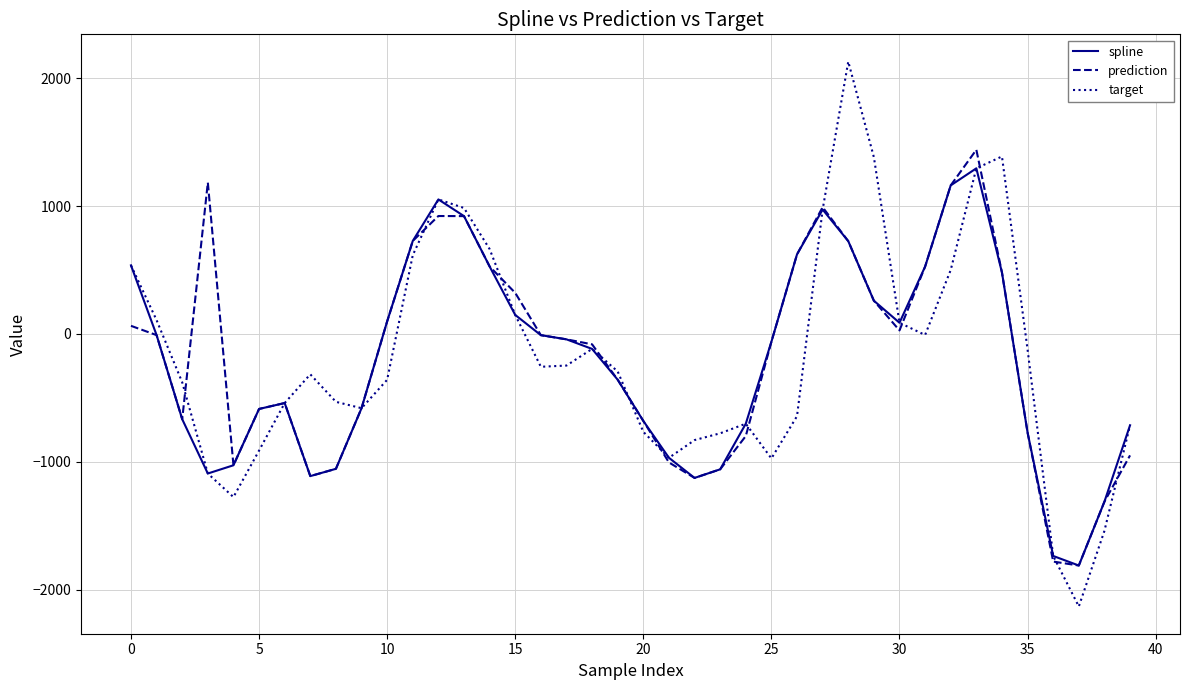

What is the maximum value for prediction?

1441.4